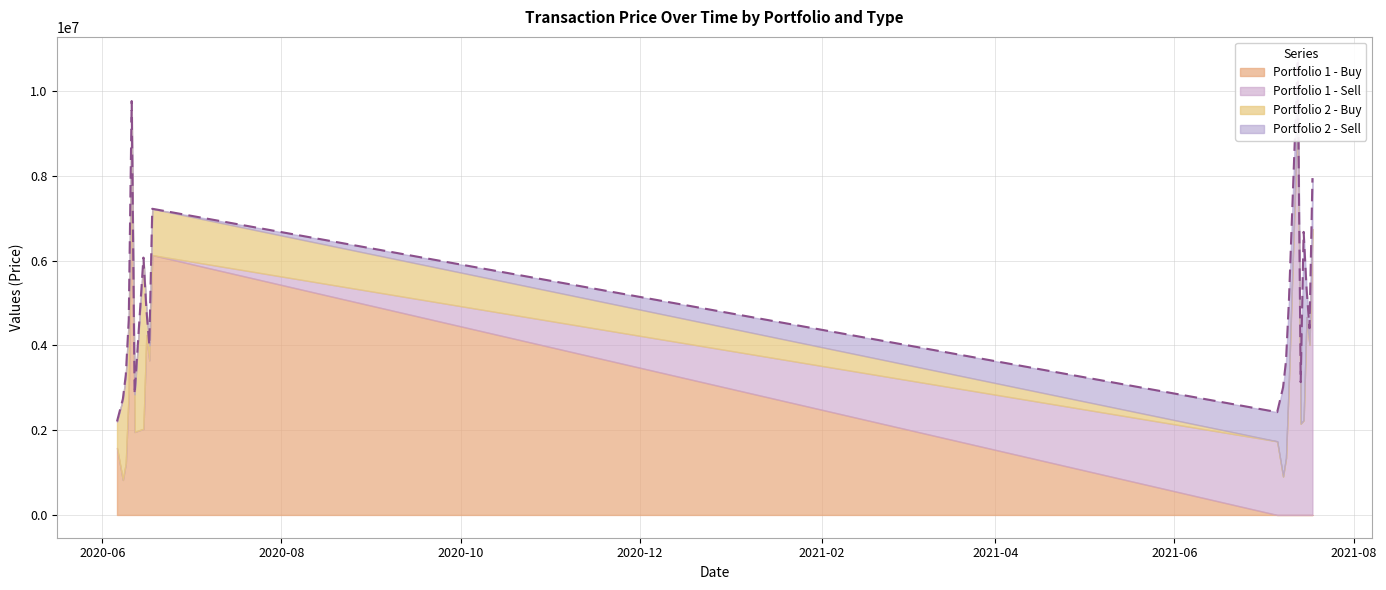

What is the label of the 20th point from the left?

2021-07-18